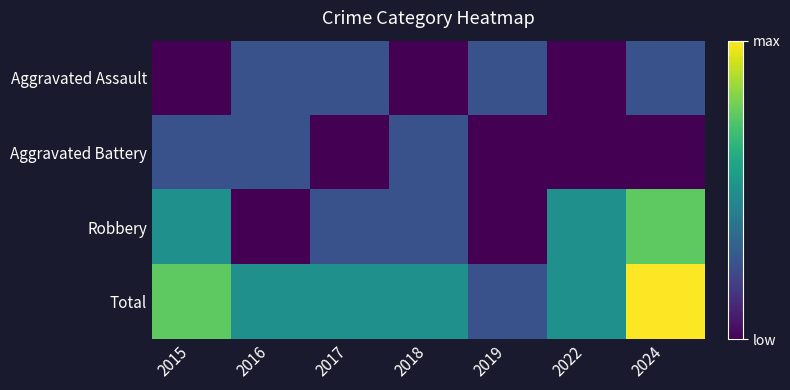

Reading right to left, what are all the values shown in this chart?

Aggravated Assault: 2024=1	2022=0	2019=1	2018=0	2017=1	2016=1	2015=0
Aggravated Battery: 2024=0	2022=0	2019=0	2018=1	2017=0	2016=1	2015=1
Robbery: 2024=3	2022=2	2019=0	2018=1	2017=1	2016=0	2015=2
Total: 2024=4	2022=2	2019=1	2018=2	2017=2	2016=2	2015=3